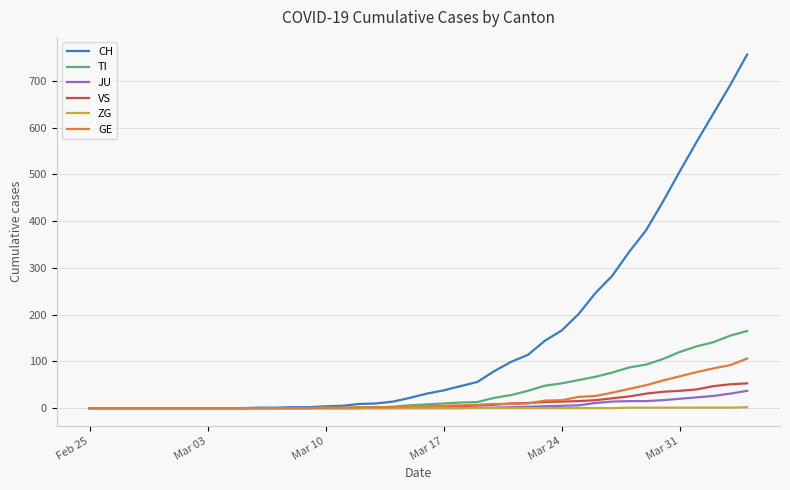

Which series has the widest spread of values?

CH